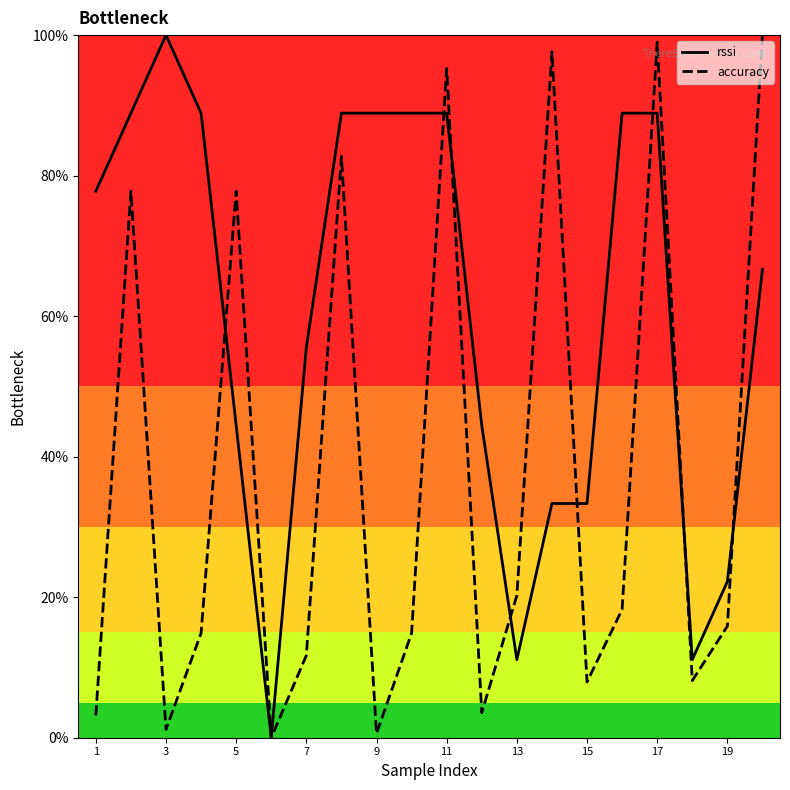

What is the highest value of the accuracy series?

100.0